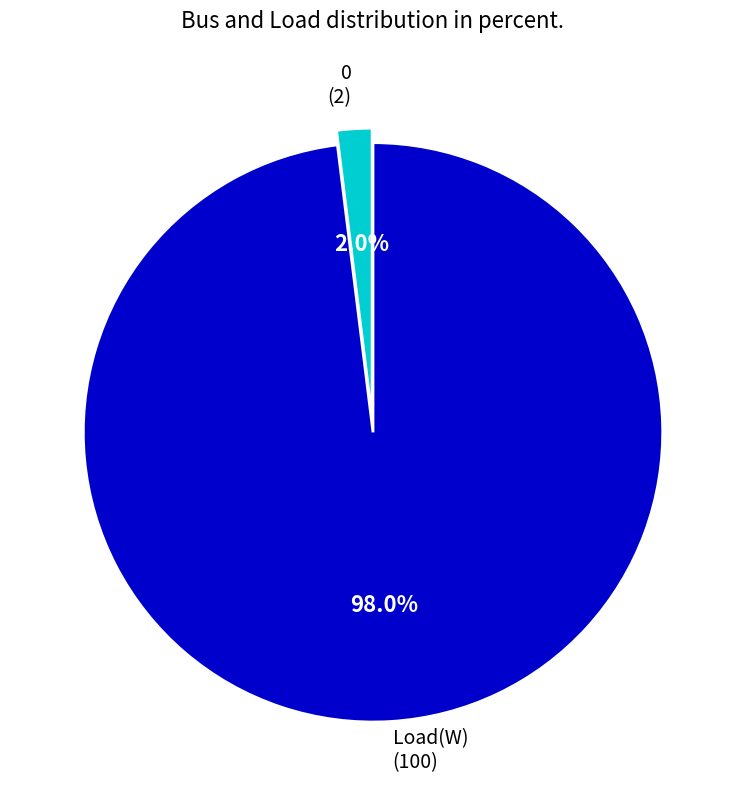

To the nearest percent, what is the average slice percentage?

50%